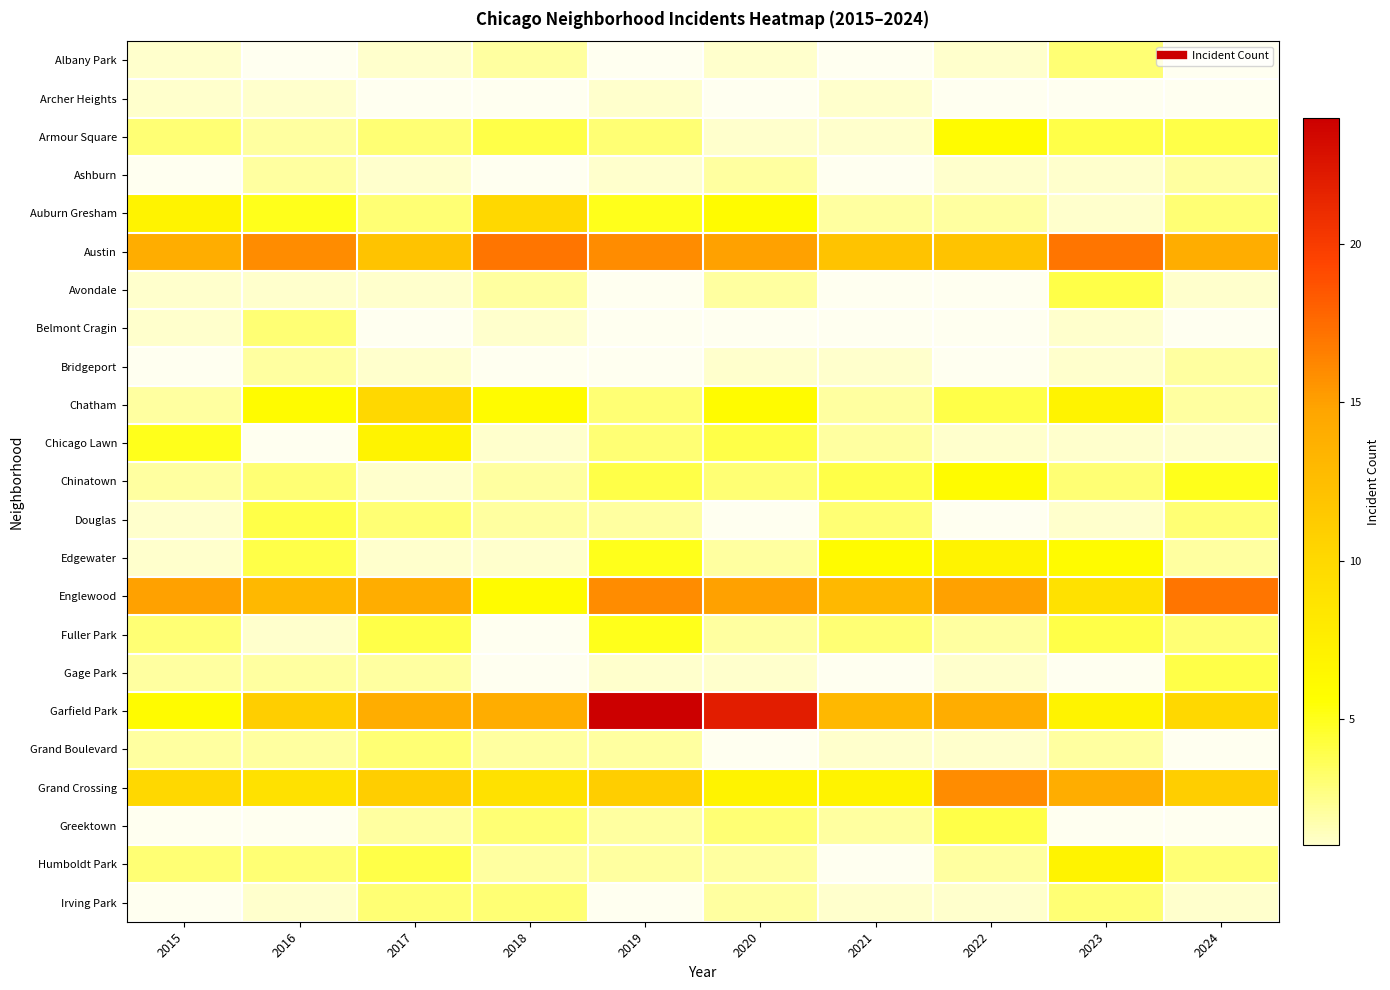

What is the minimum value for Archer Heights?

1.0